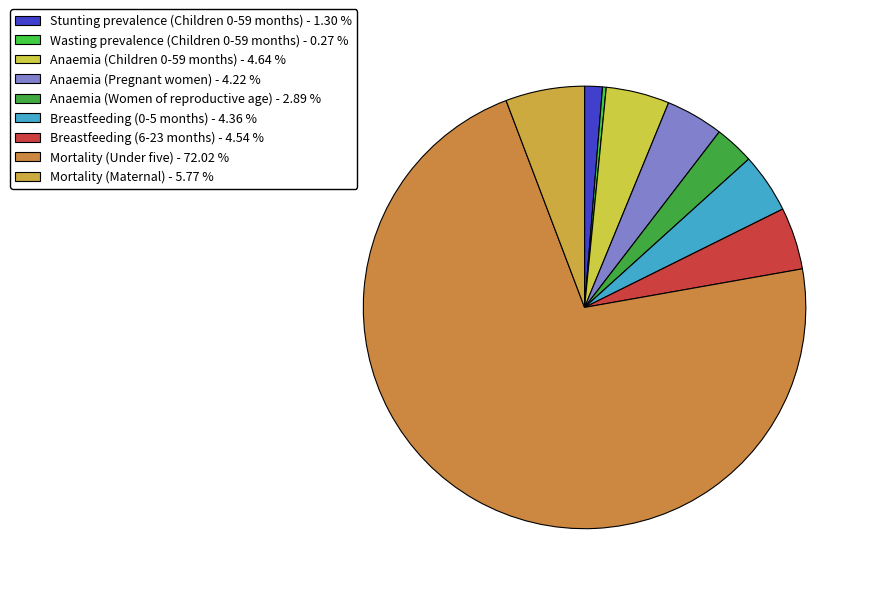

Which has a higher value, Anaemia (Women of reproductive age) or Anaemia (Children 0-59 months)?

Anaemia (Children 0-59 months)